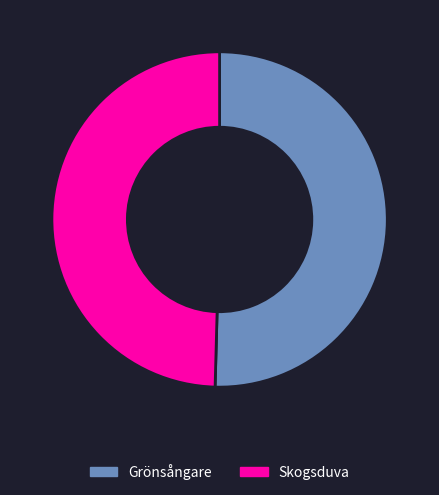

Which has a higher value, Grönsångare or Skogsduva?

Grönsångare